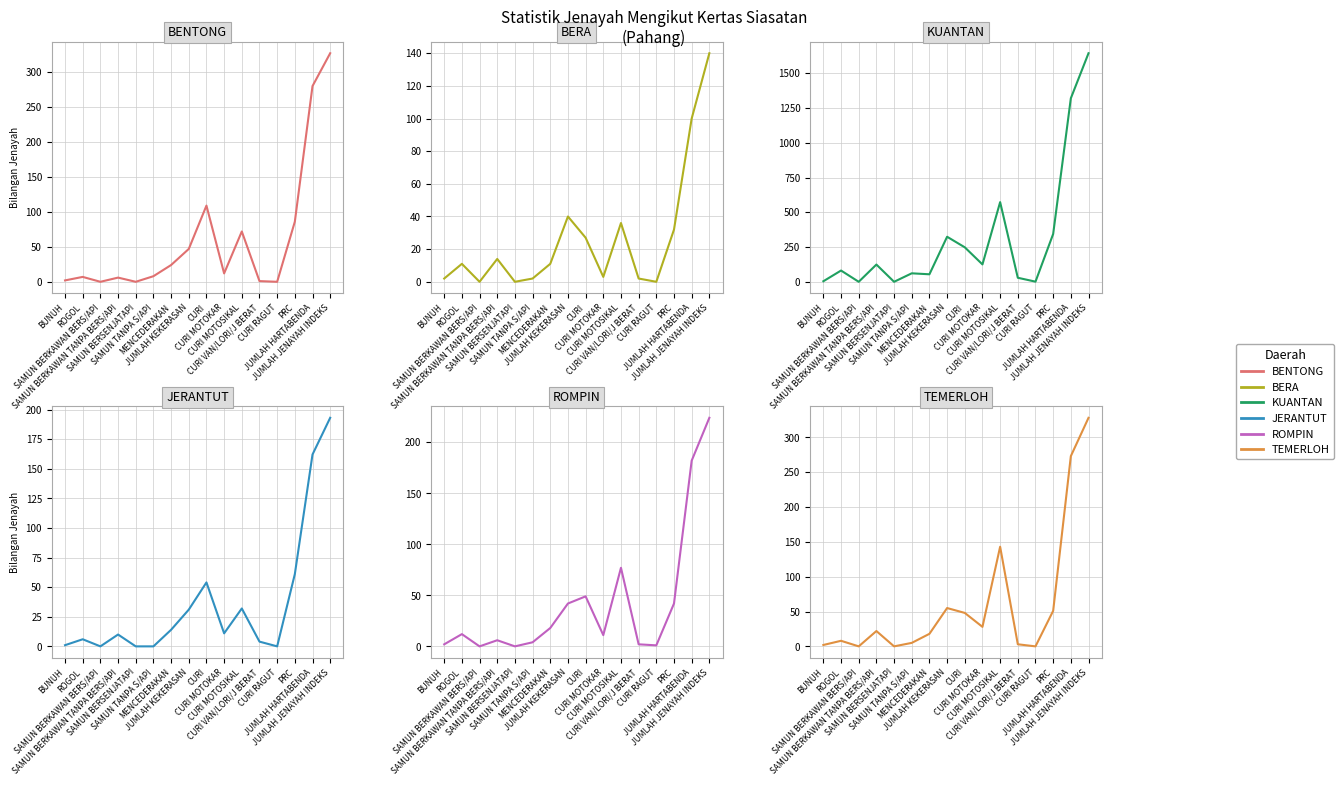

Is it true that JERANTUT equals 1 at BUNUH?

True